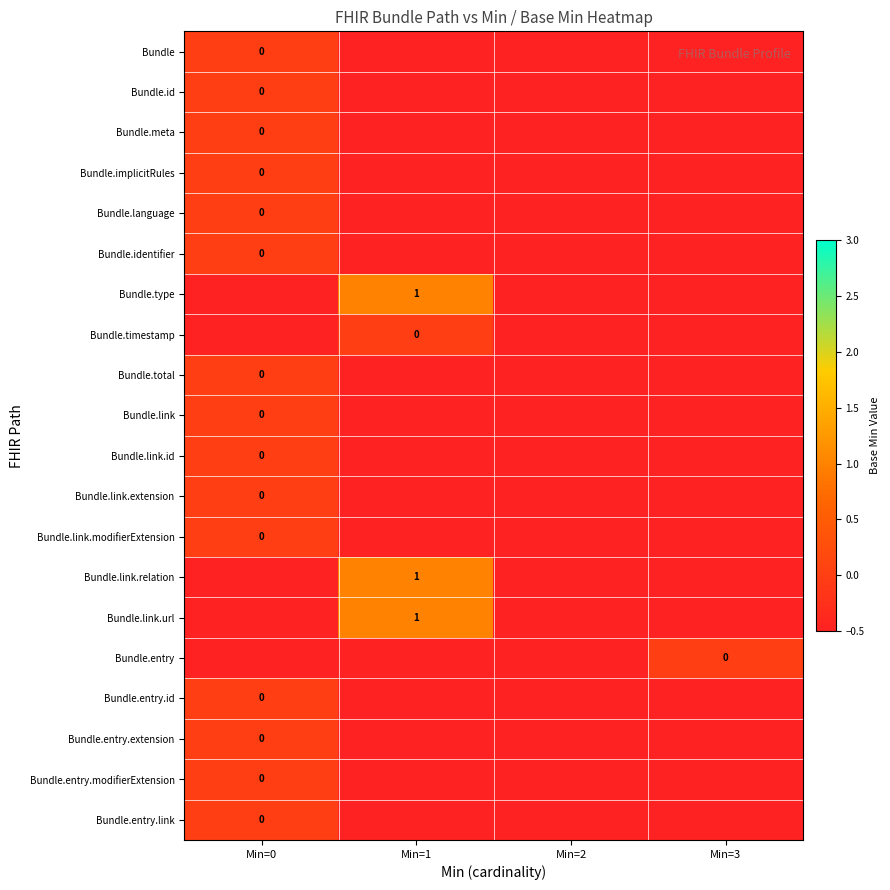

True or false: Bundle.entry.id has a value of -0.2 at Min=0.

False